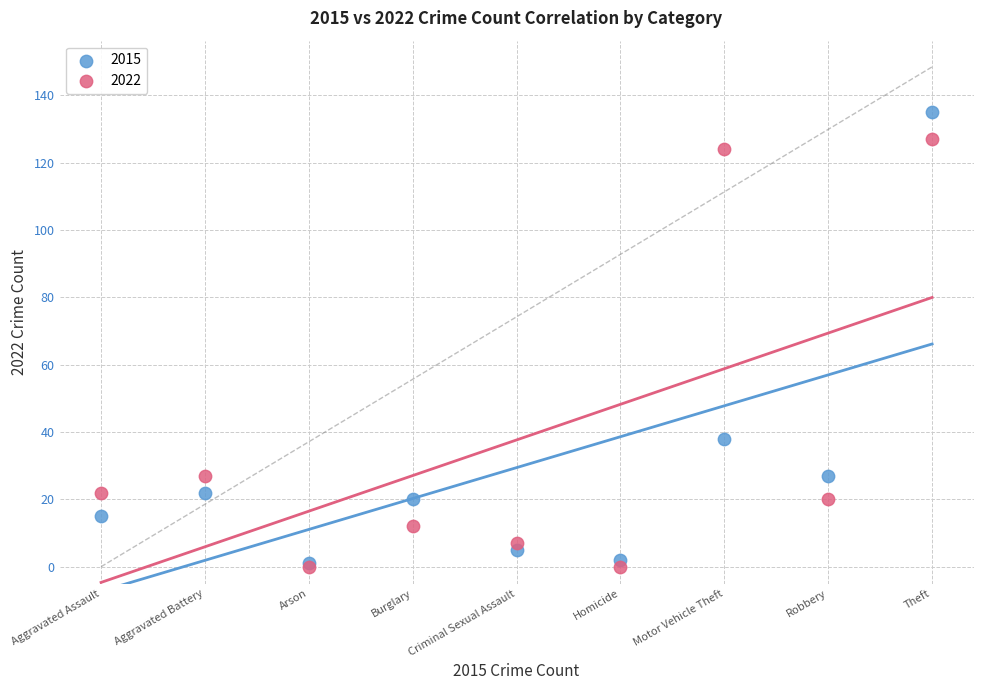

Which series has the largest Y range (max minus min)?

2015